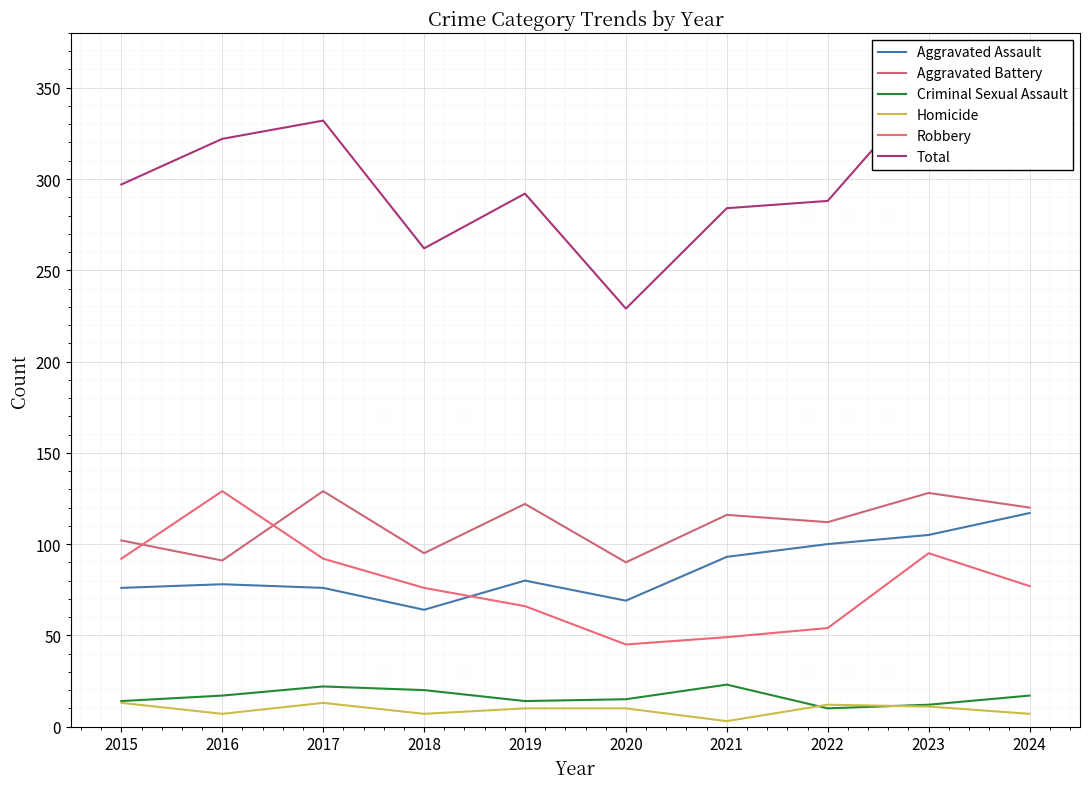

Which series has the widest spread of values?

Total